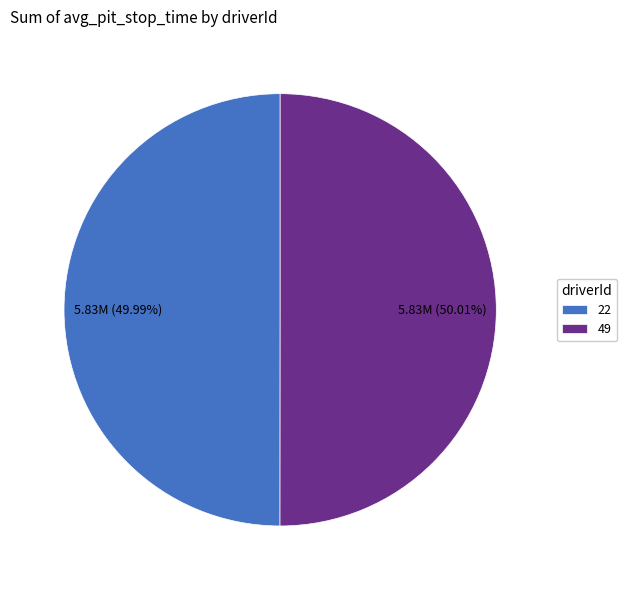

Combined, do 22 and 49 account for over 50%?

Yes